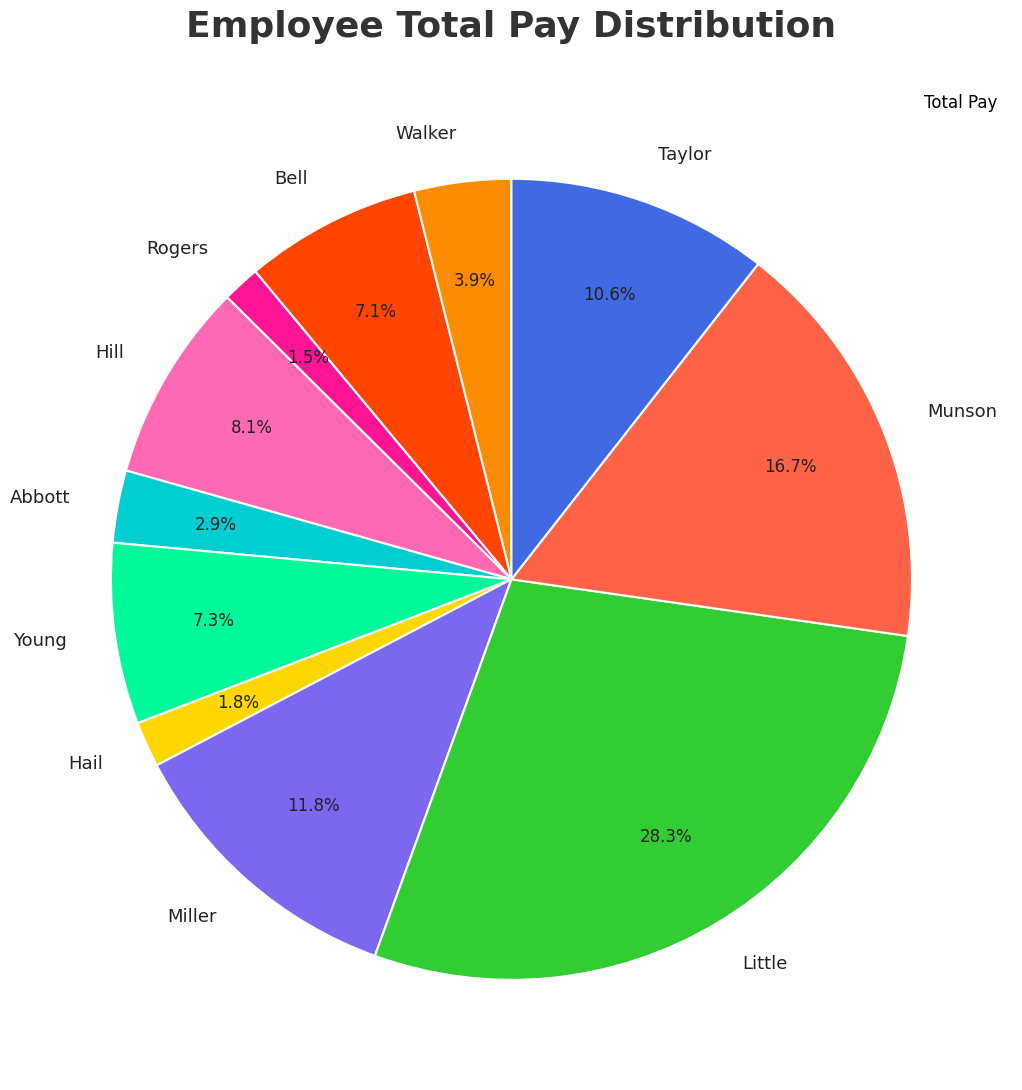

What is the largest slice in the pie chart?

Little